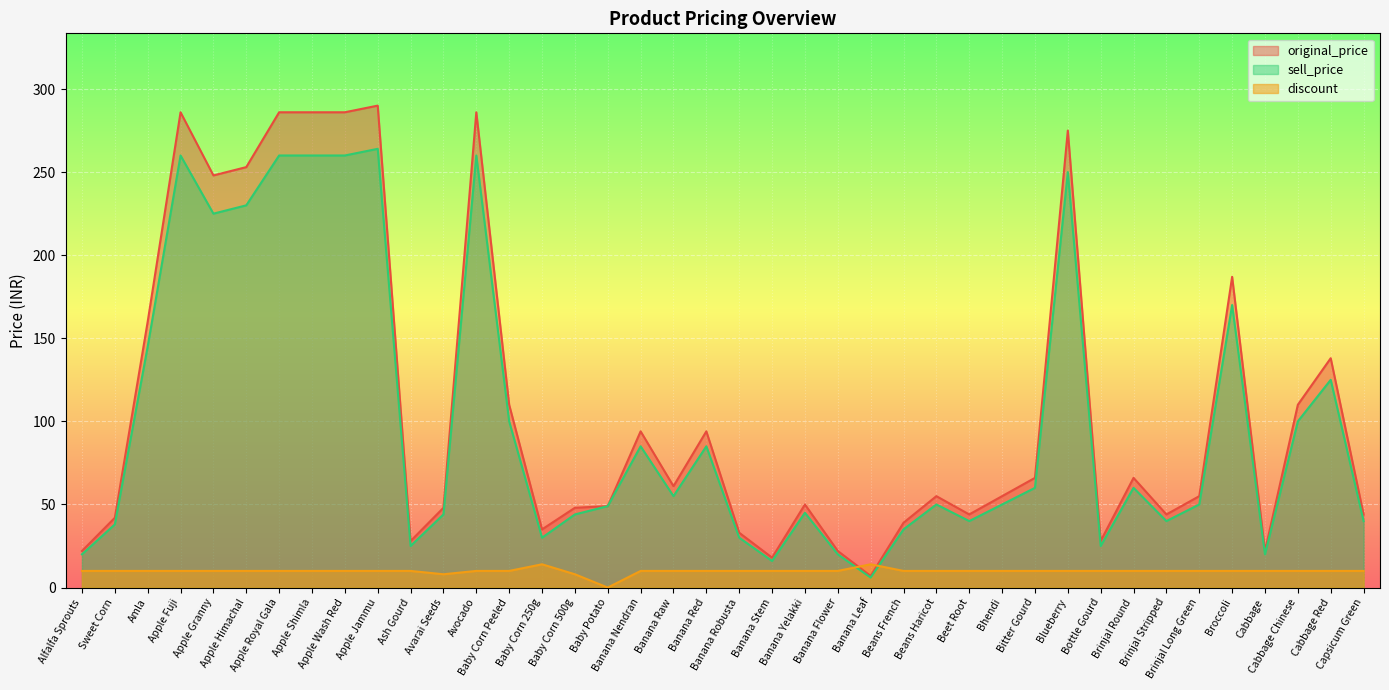

Does the chart display data point markers on the line(s)?

No